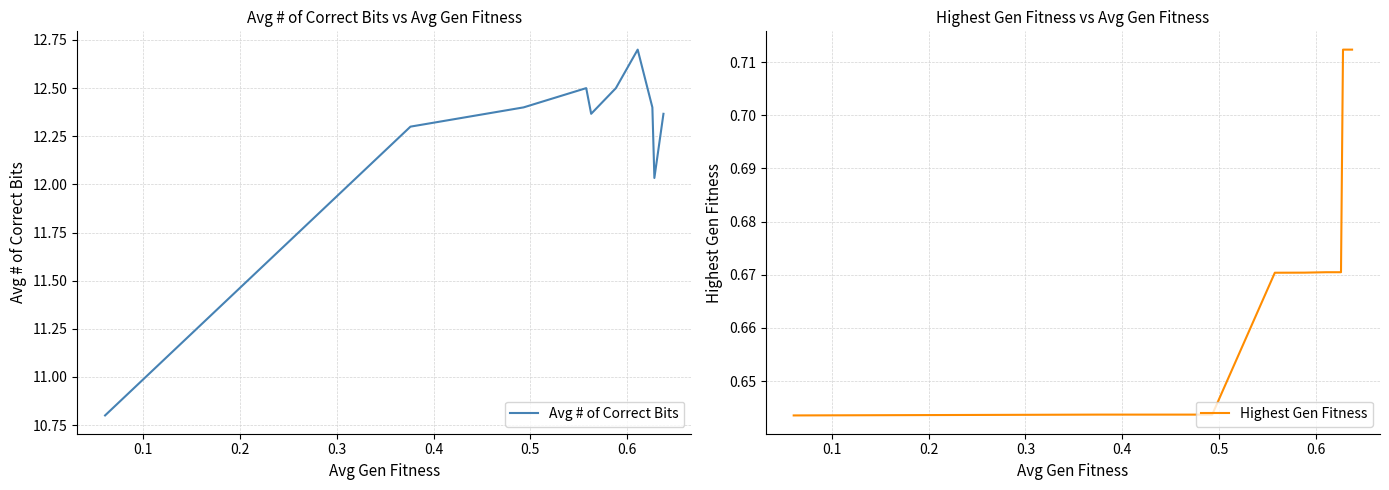

Reading left to right, what are all the values shown in this chart?

Avg # of Correct Bits: 10.8	12.3	12.4	12.5	12.4	12.5	12.7	12.4	12.0	12.4
Highest Gen Fitness: 0.6	0.6	0.6	0.7	0.7	0.7	0.7	0.7	0.7	0.7